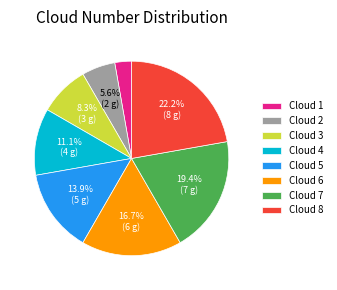

Approximately how many times larger is the value at Cloud 2 compared to Cloud 5?

0.4